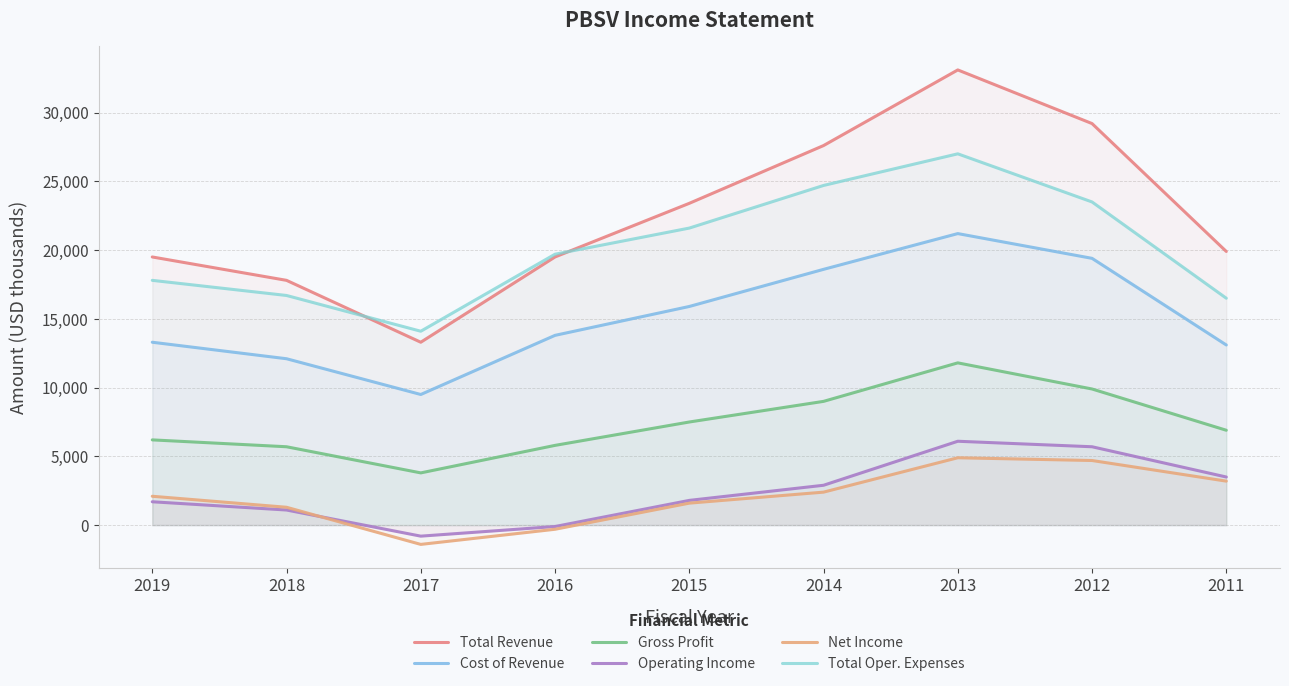

What is the total value across all series at 2011?

63100